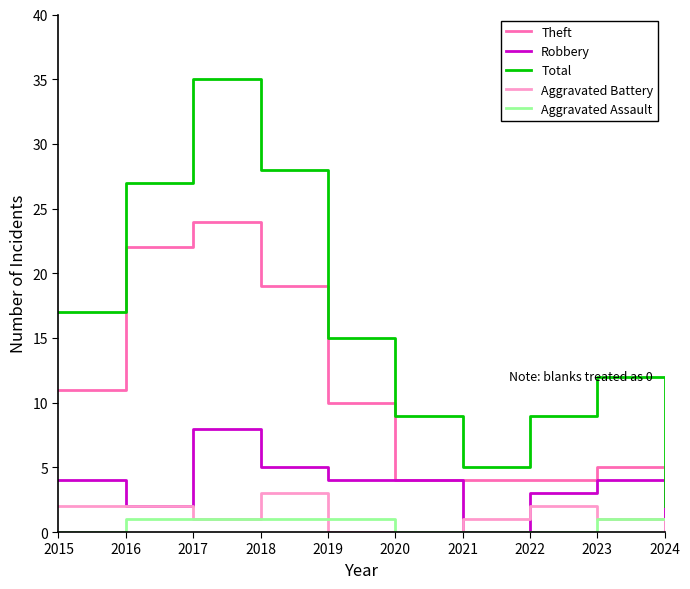

True or false: Aggravated Battery and Total cross at least once.

False